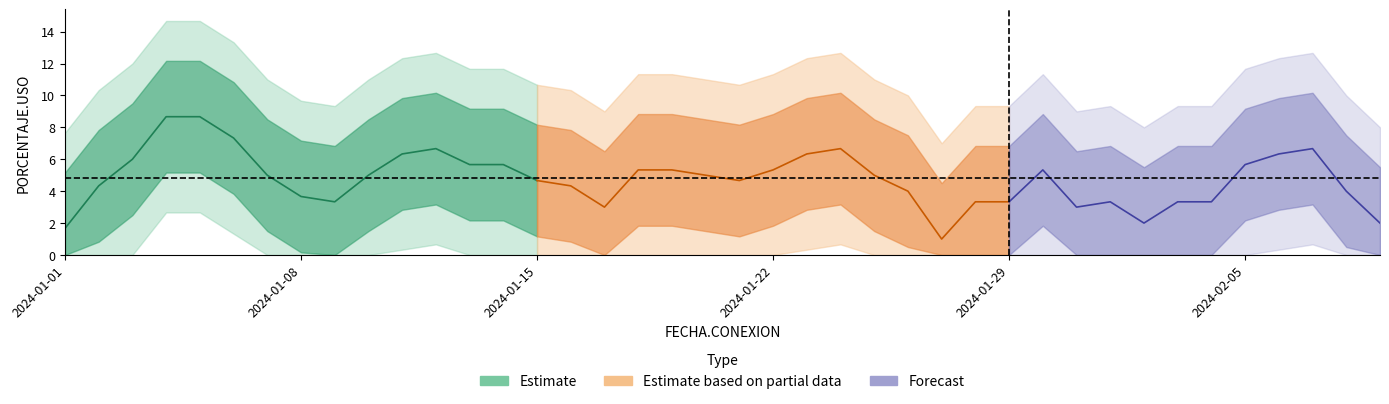

Is it true that the value at 2024-01-15 is 5?

False